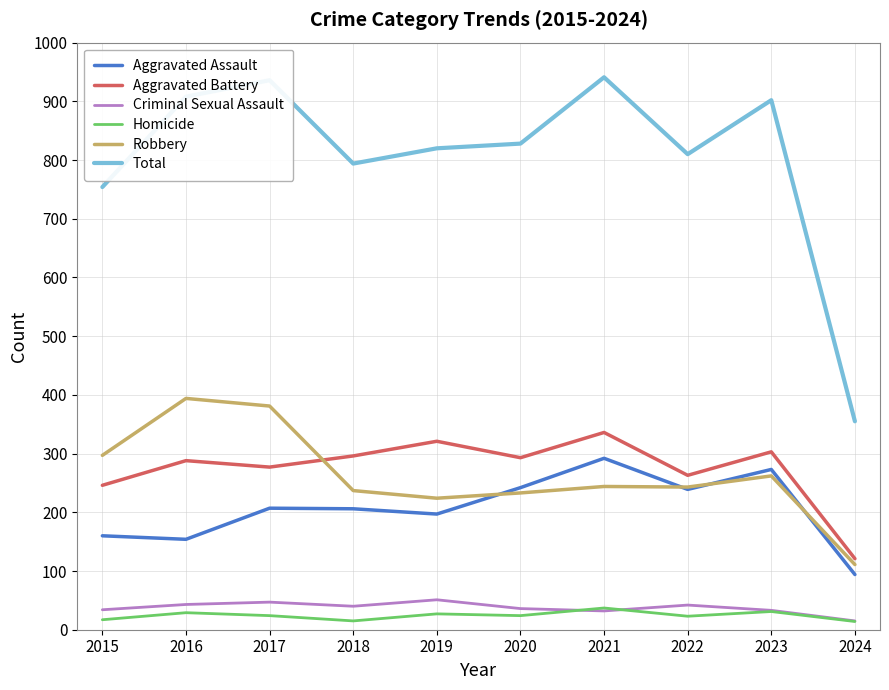

What are all the series names shown in the legend?

Aggravated Assault, Aggravated Battery, Criminal Sexual Assault, Homicide, Robbery, Total